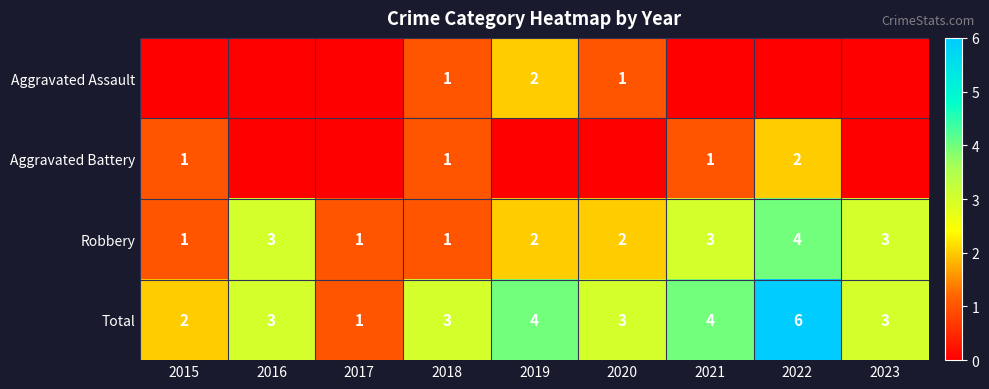

What is the sum of all Total values?

29